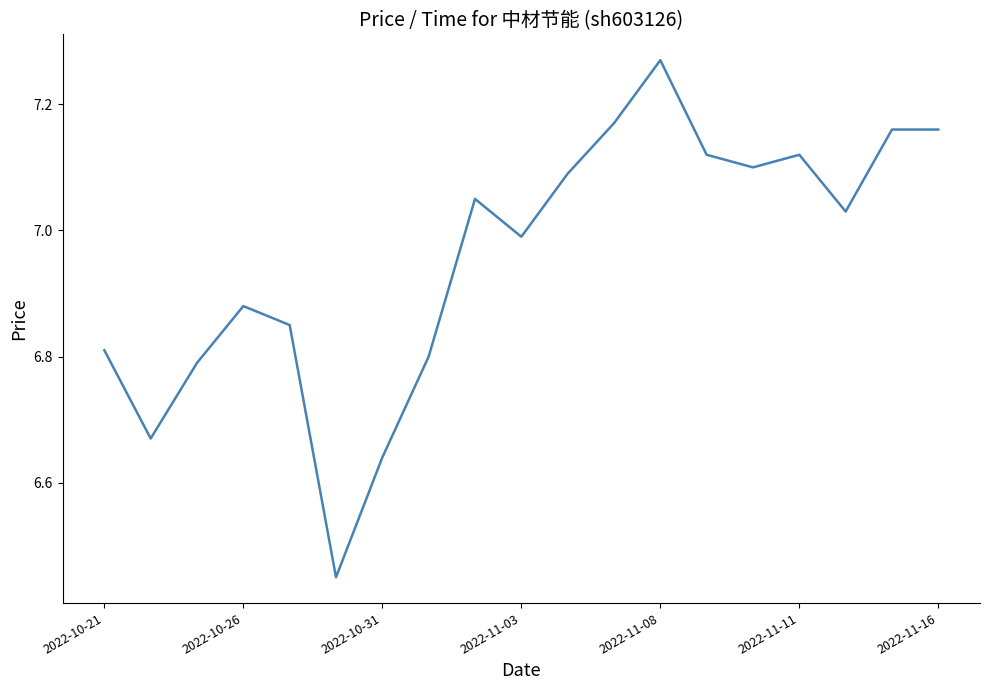

What is the difference between the maximum and minimum values?

0.8